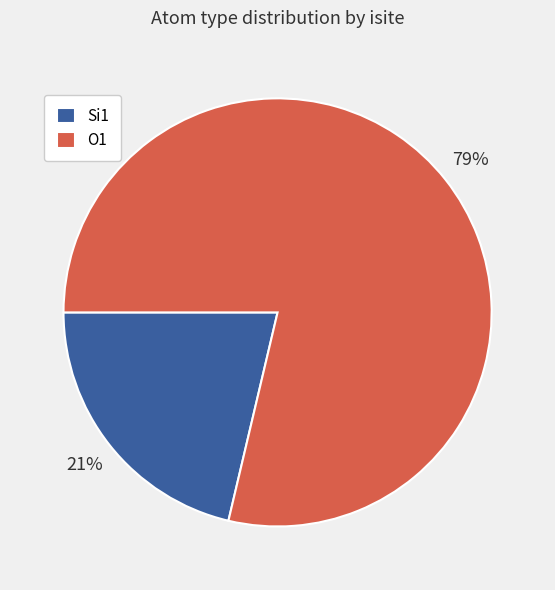

Is the sum of Si1 and O1 greater than half?

Yes